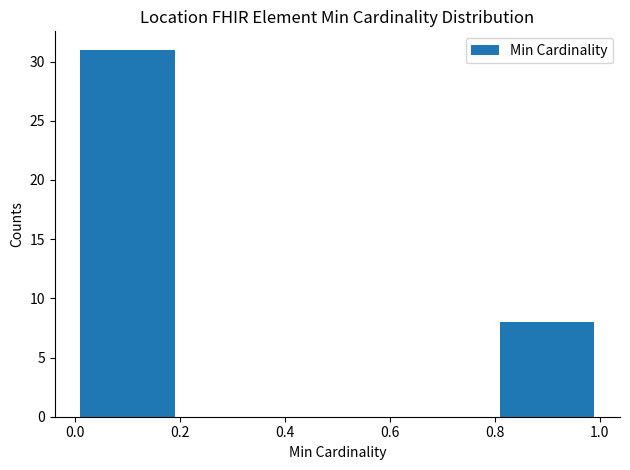

Reading left to right, list every bar in this chart as the range it spans on the x-axis followed by its height. The values are not printed on the chart, so give them approximately, as read against the axis.

0.0 to 0.2: 31
0.2 to 0.4: 0
0.4 to 0.6: 0
0.6 to 0.8: 0
0.8 to 1.0: 8